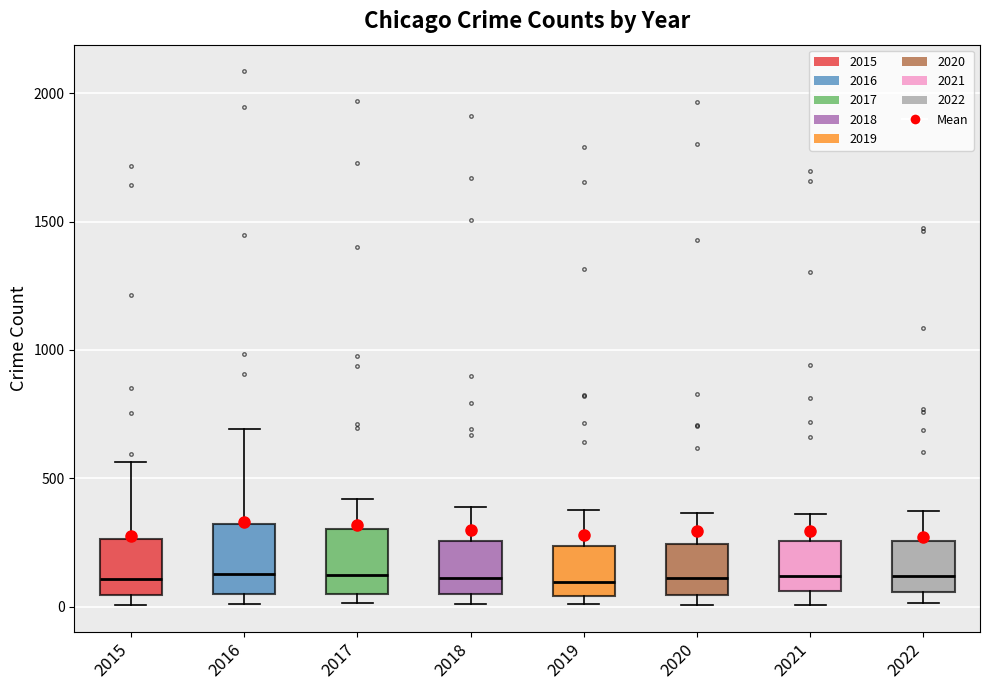

Reading left to right, transcribe this box plot: for each box, give where its median line is, the range the box spans, and where its two whiskers end, as read against the y-axis. The values are not printed on the chart, so give them approximately, as read against the axis.

2015: median 100, box 50 to 250, whiskers 0 to 550
2016: median 150, box 50 to 300, whiskers 0 to 700
2017: median 100, box 50 to 300, whiskers 0 to 400
2018: median 100, box 50 to 250, whiskers 0 to 400
2019: median 100, box 50 to 250, whiskers 0 to 400
2020: median 100, box 50 to 250, whiskers 0 to 350
2021: median 100, box 50 to 250, whiskers 0 to 350
2022: median 100, box 50 to 250, whiskers 0 to 350